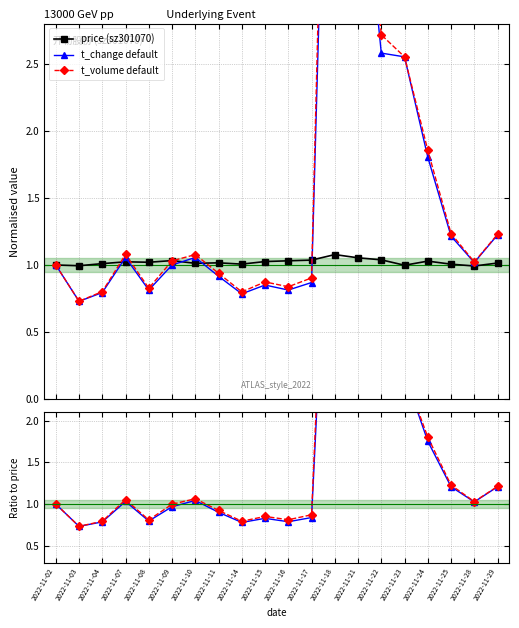

Where is the first local minimum for t_volume default?

2022-11-03